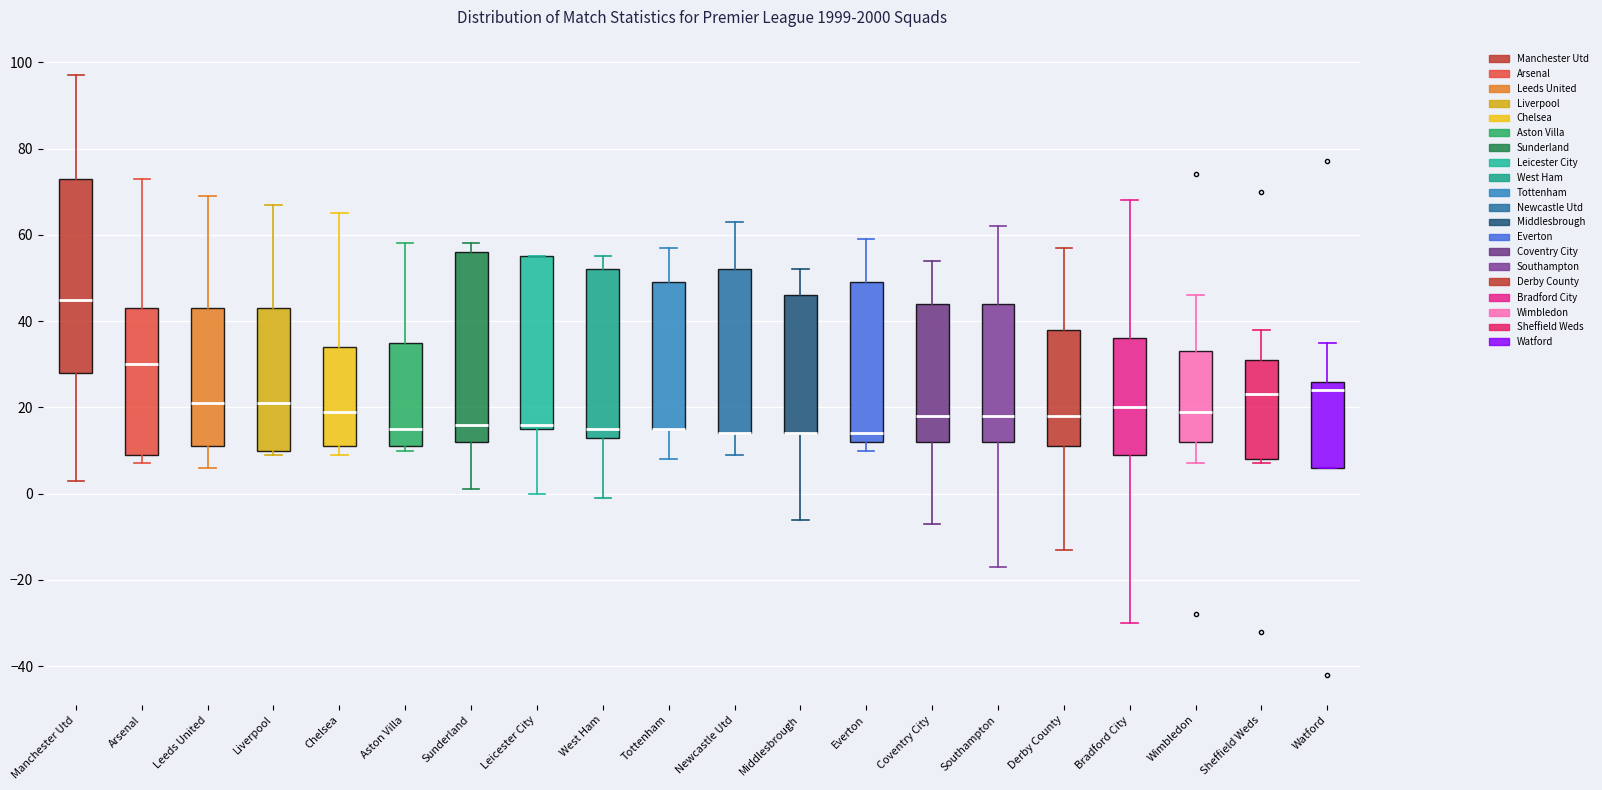

Where is the lower edge of the box for Aston Villa on the y-axis? The values are not printed on the chart, so give them approximately, as read against the axis.

12